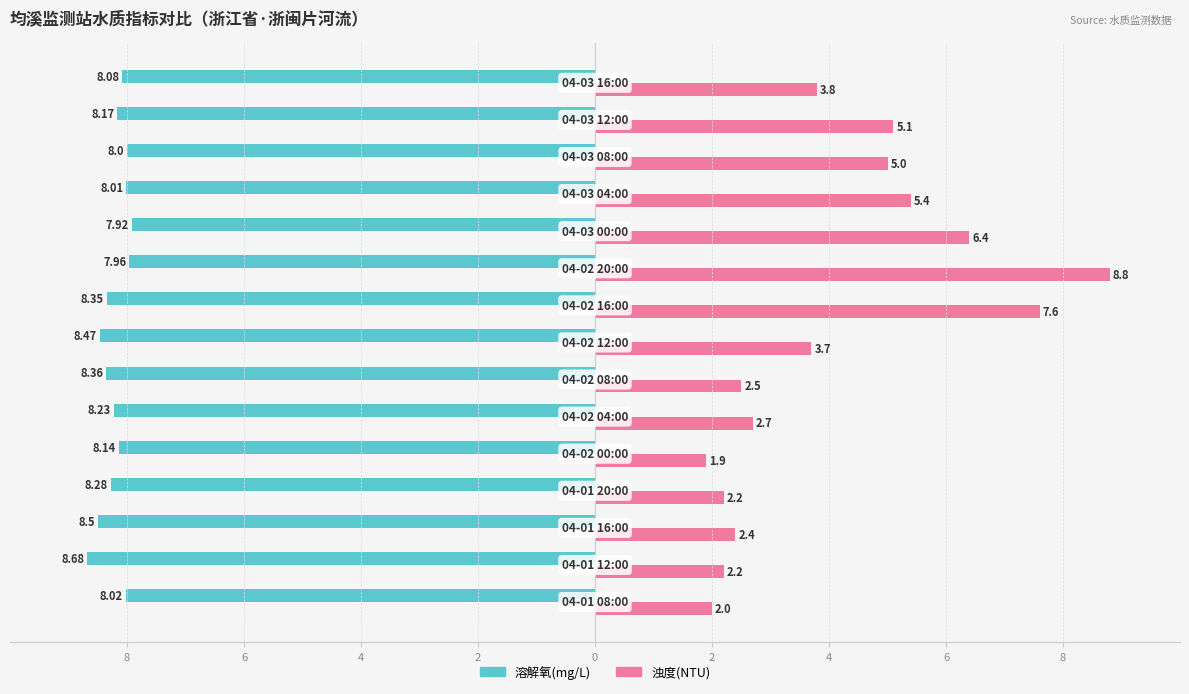

What are all the series names shown in the legend?

溶解氧(mg/L), 浊度(NTU)